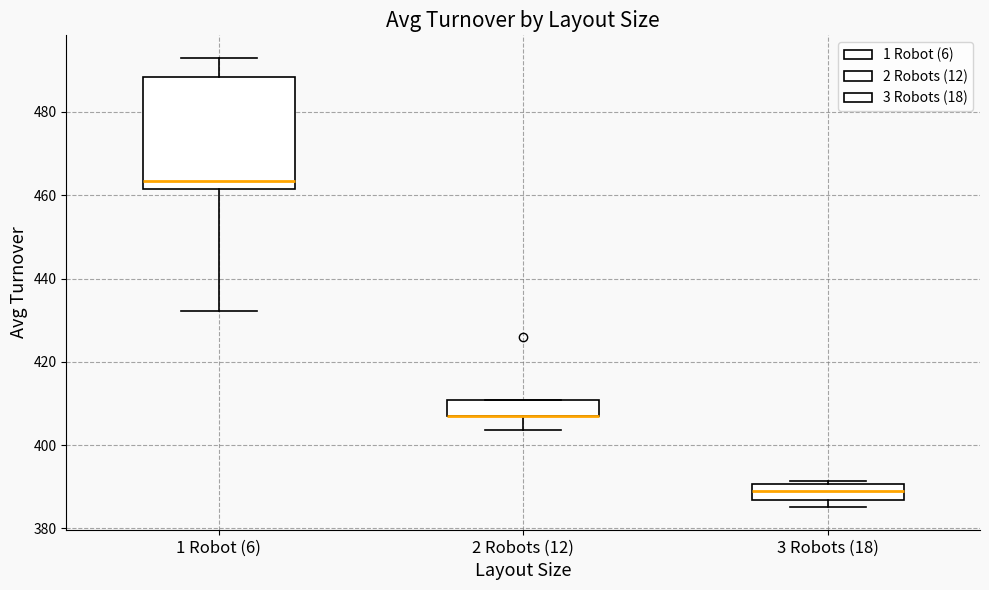

Which box is the tallest, from its lower edge to its upper edge?

1 Robot (6)